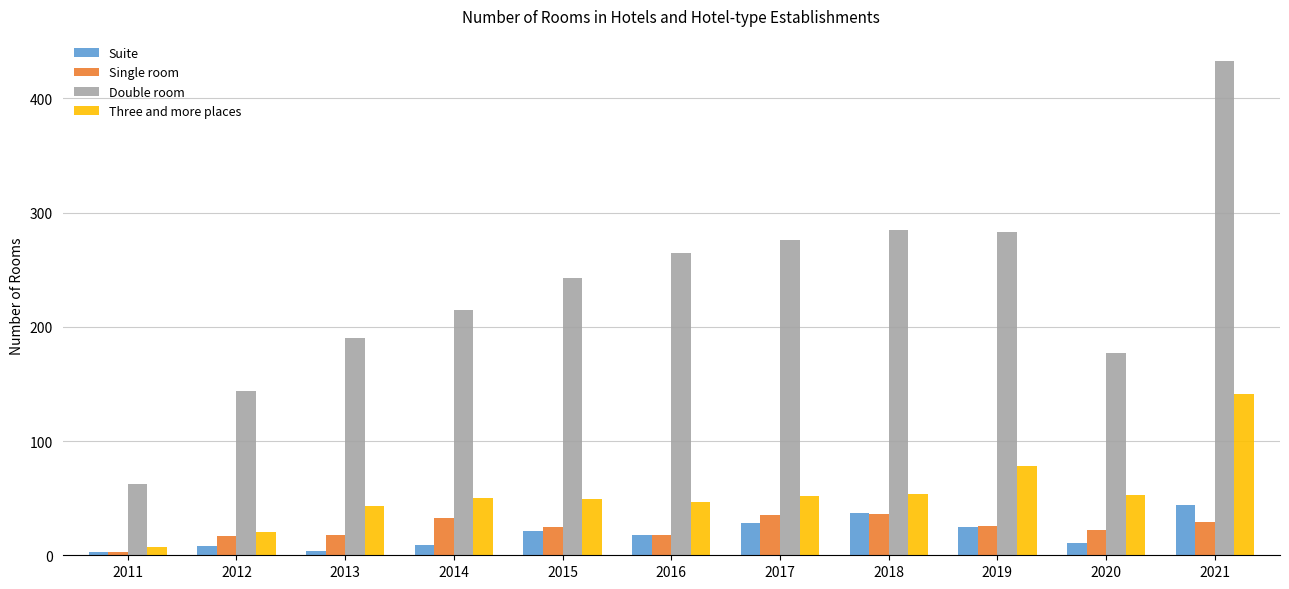

Are the bars grouped side by side (vs. stacked)?

Yes